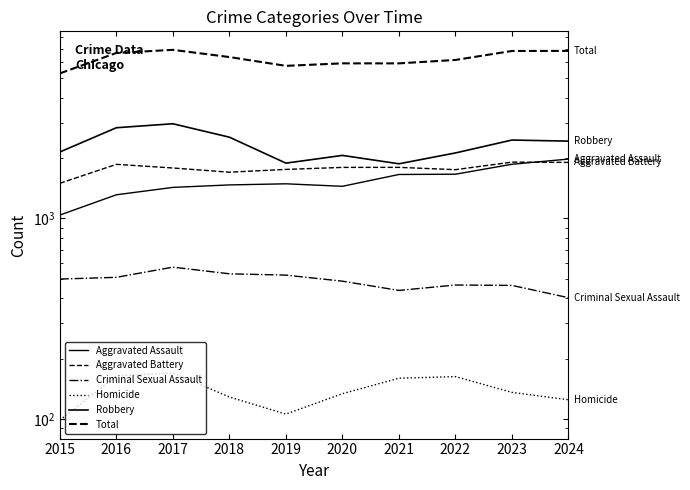

At which label does Homicide first exceed 136?

2016